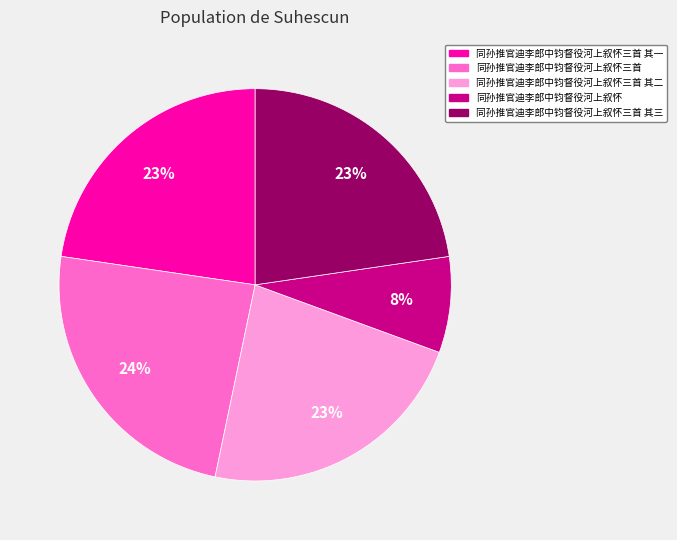

To the nearest percent, what is the average slice percentage?

20%